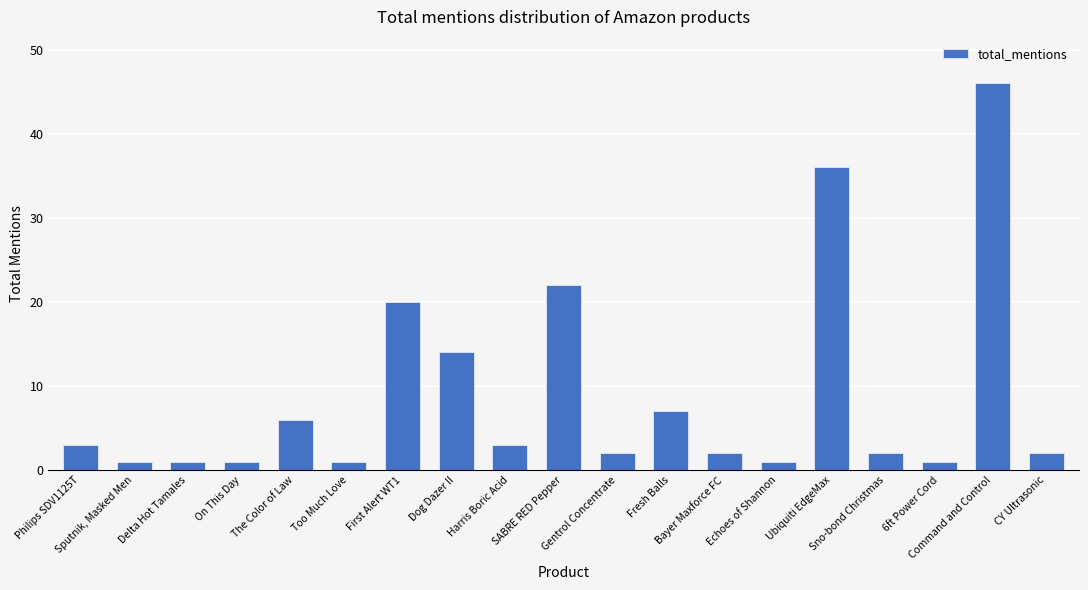

What is the value of the 8th bar from the left?

14